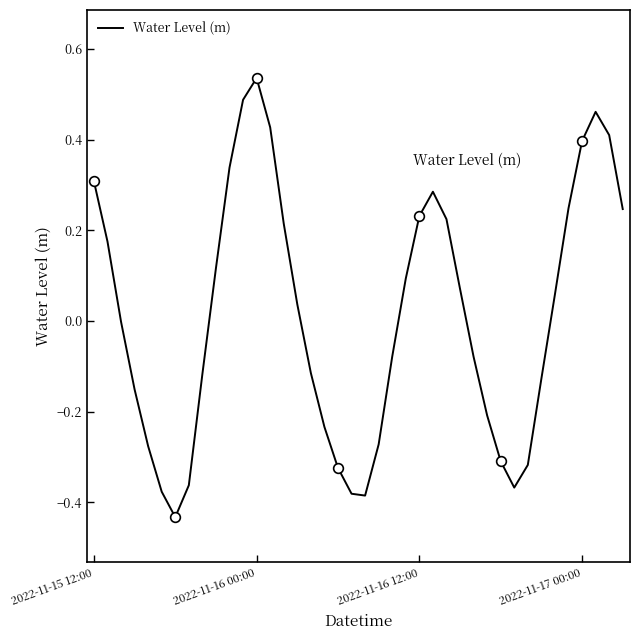

Count the number of values greater than 0.

20